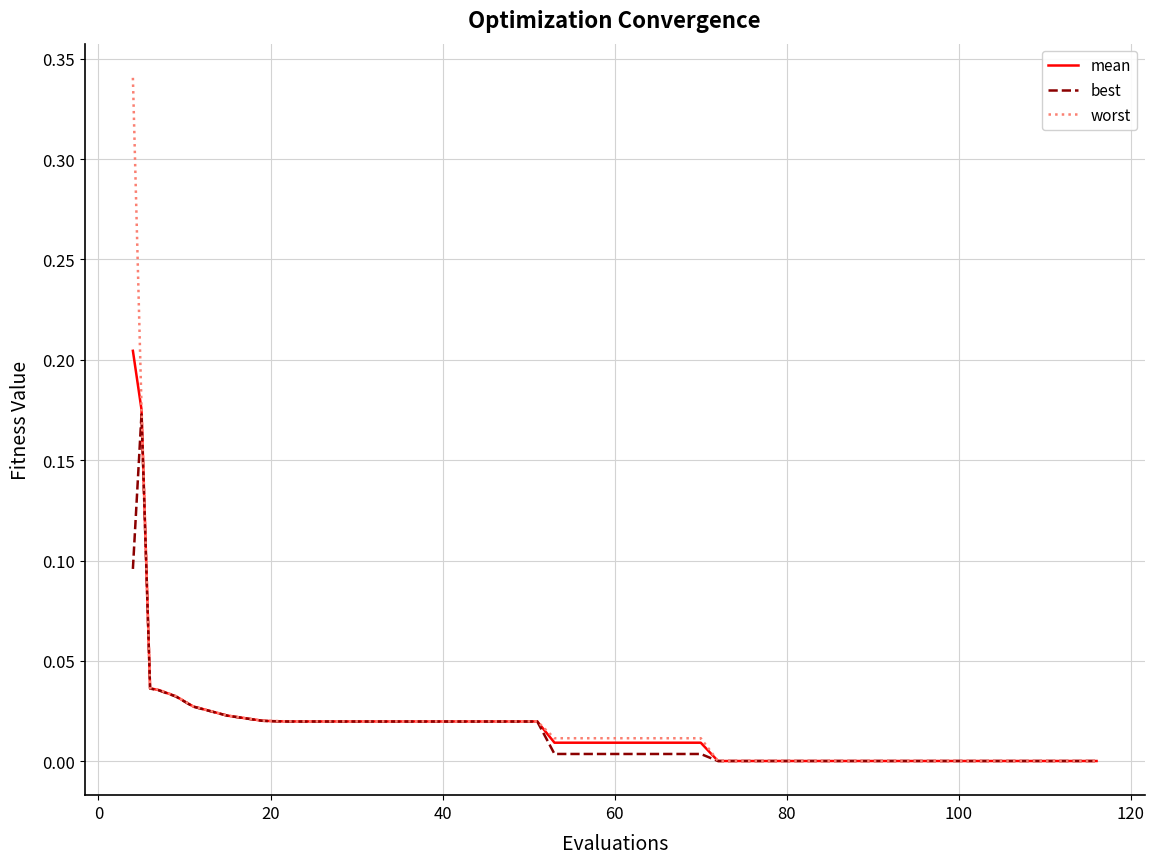

Rank the series by their maximum value, from highest to lowest.

worst, mean, best